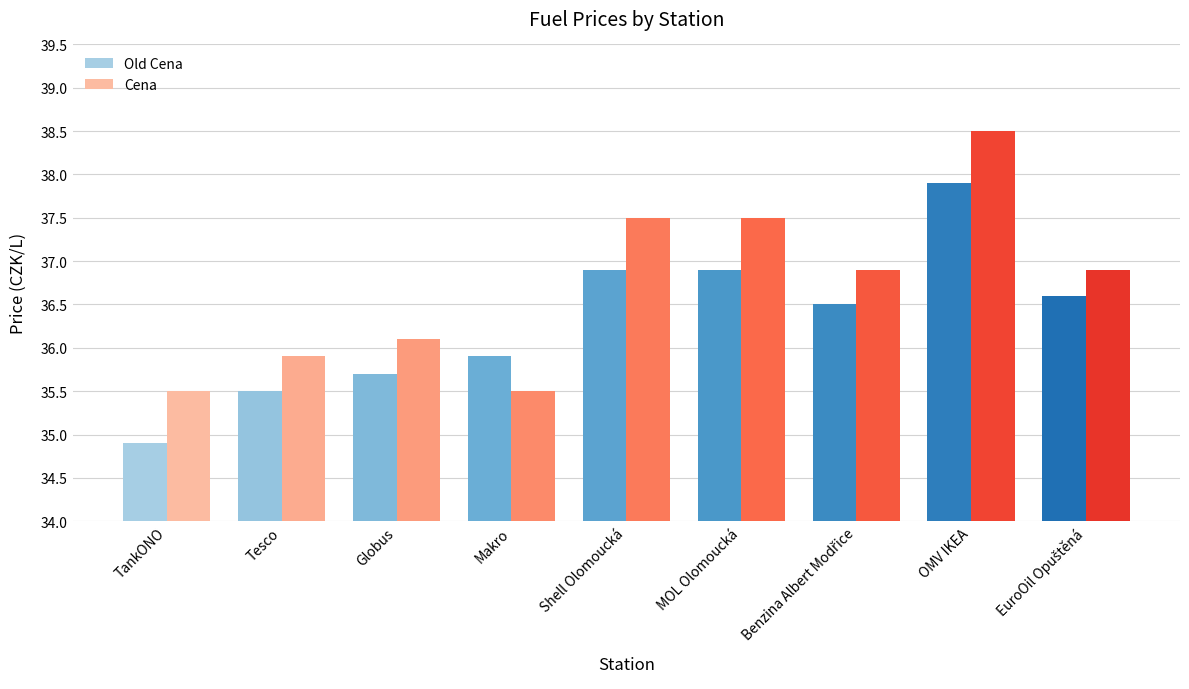

List the series in order of their overall mean, lowest first.

Old Cena, Cena